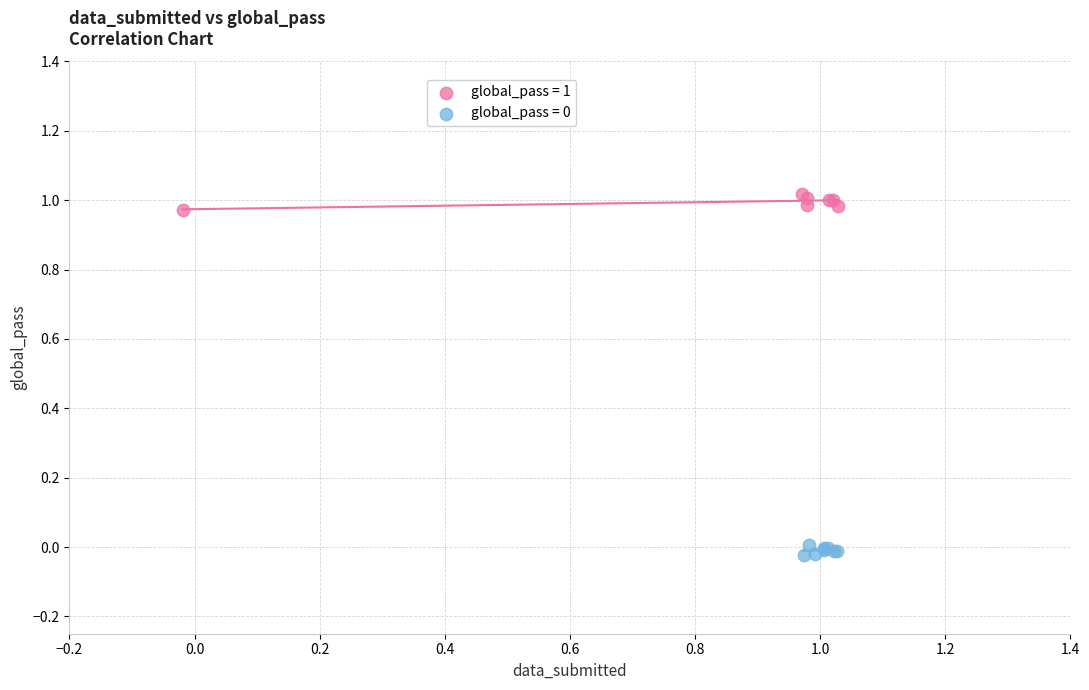

Which series reaches the maximum Y coordinate?

global_pass = 1